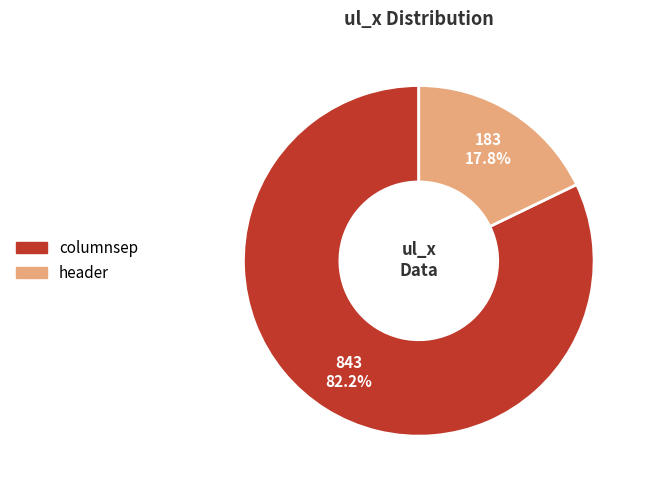

To the nearest percent, what is the difference between the largest and smallest slice percentages?

64%